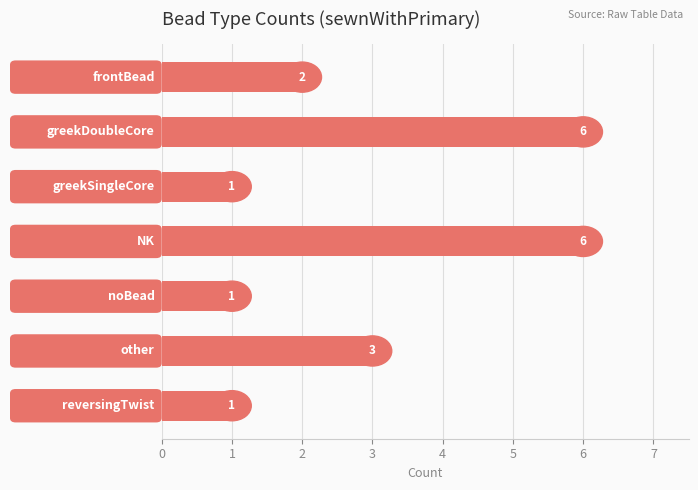

What is the greatest value displayed?

6